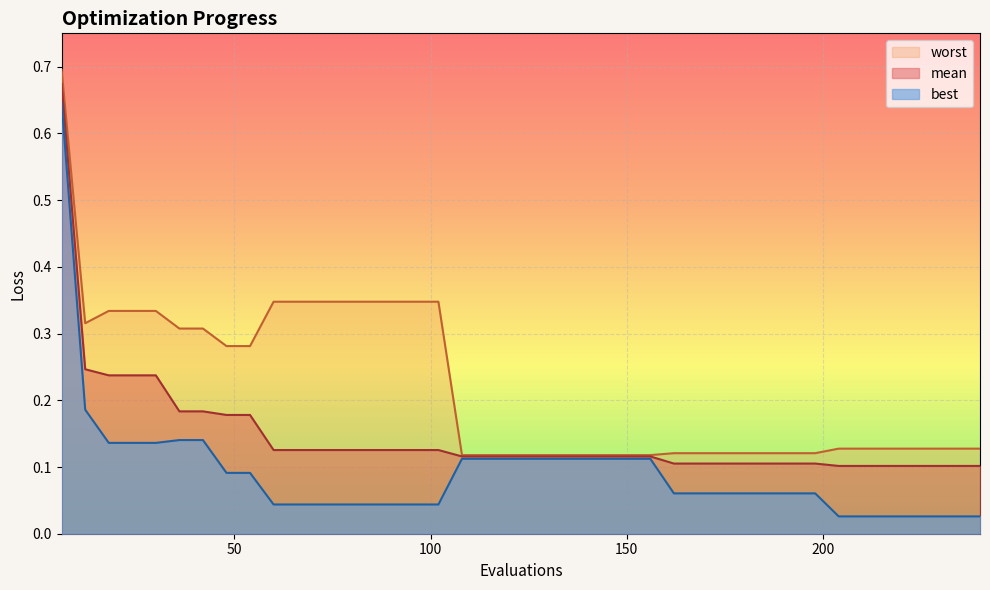

True or false: best and mean intersect in this chart.

False